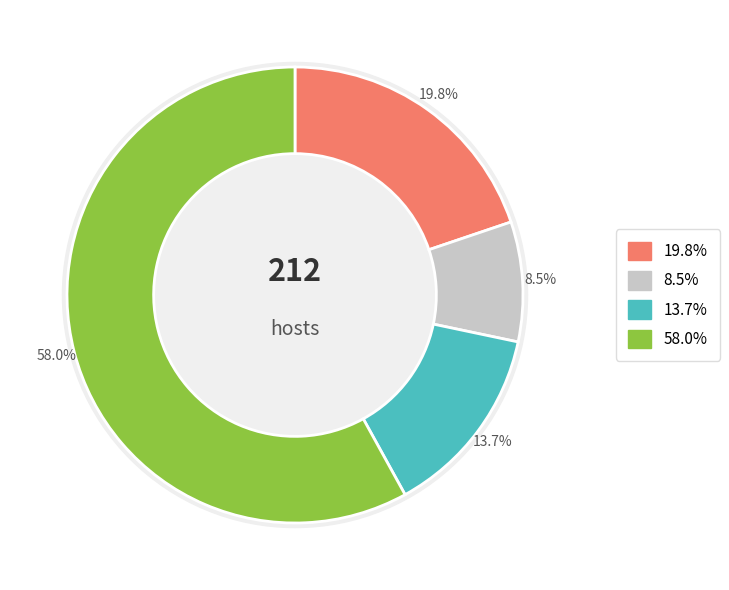

Is it true that Portail:Mort/Articles liés (row 1) is 86% of the pie?

False